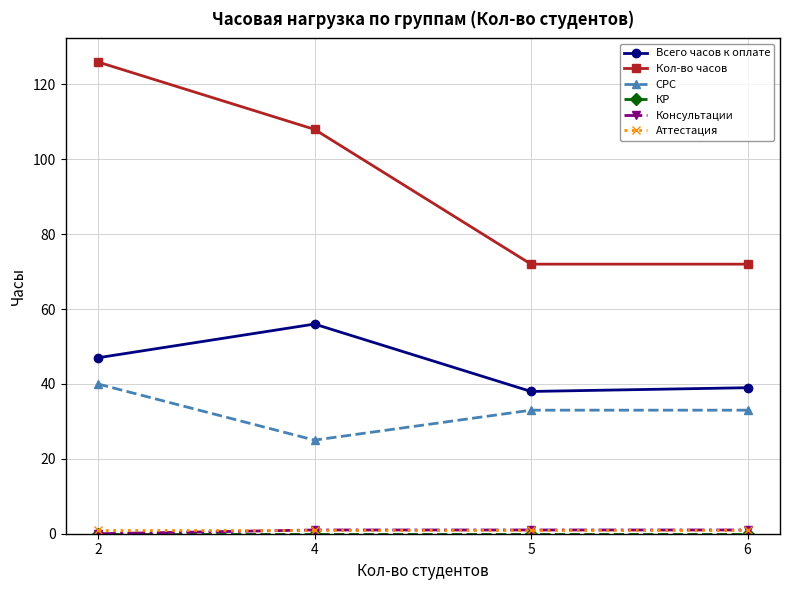

At which category does СРС reach its first local valley?

4